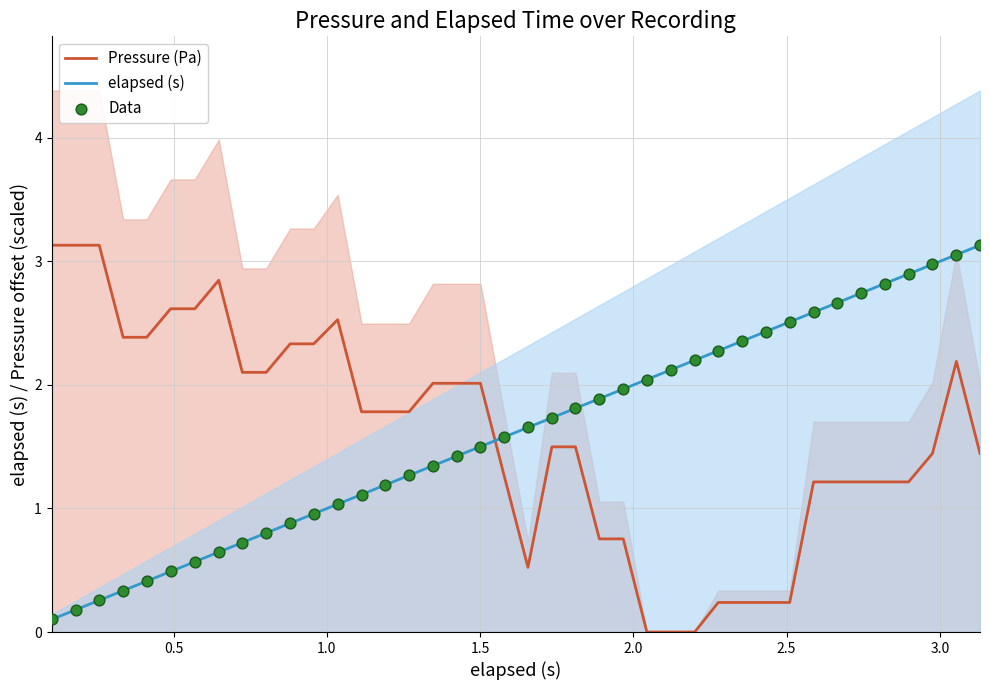

Which series contains the lowest Y value?

Pressure (Pa)